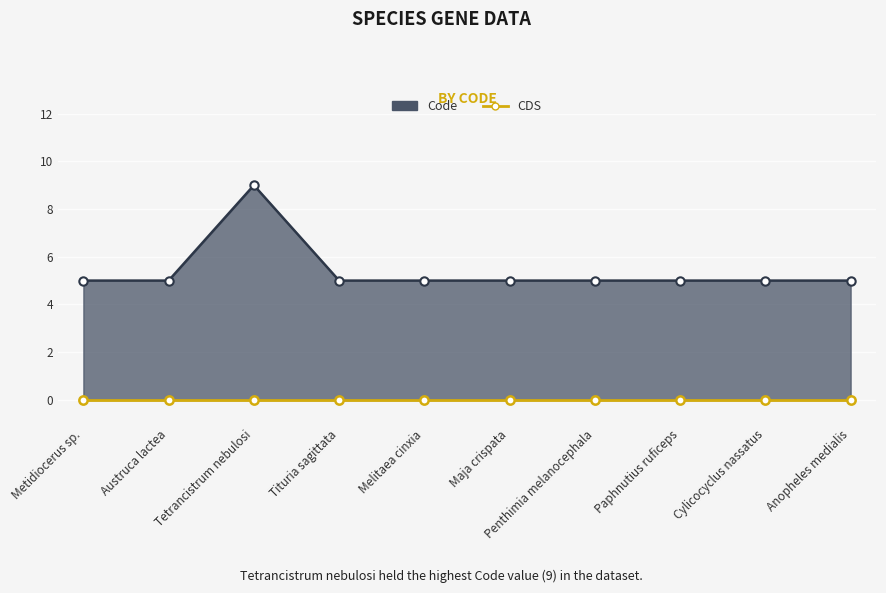

Read the value at Tetrancistrum nebulosi.

9